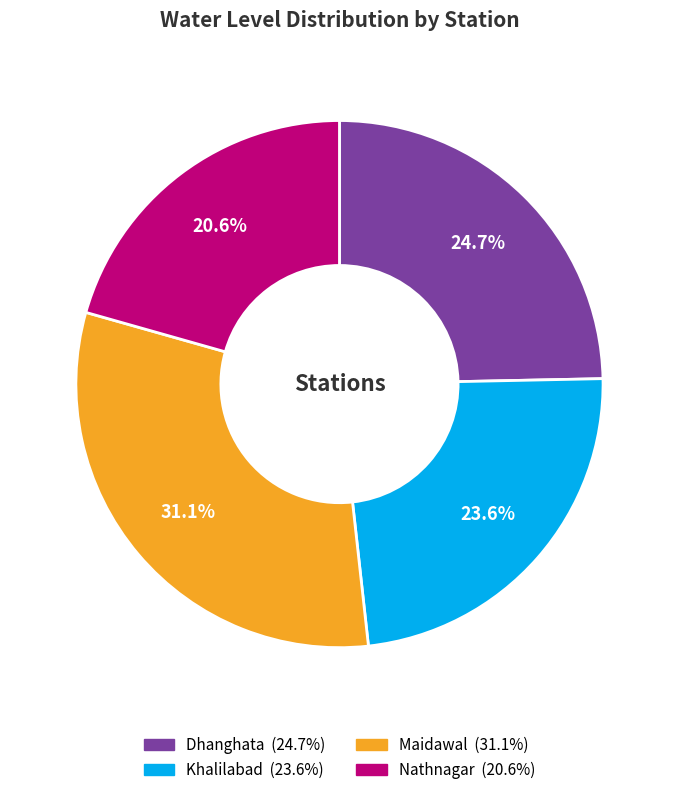

How many segments does this pie chart have?

4